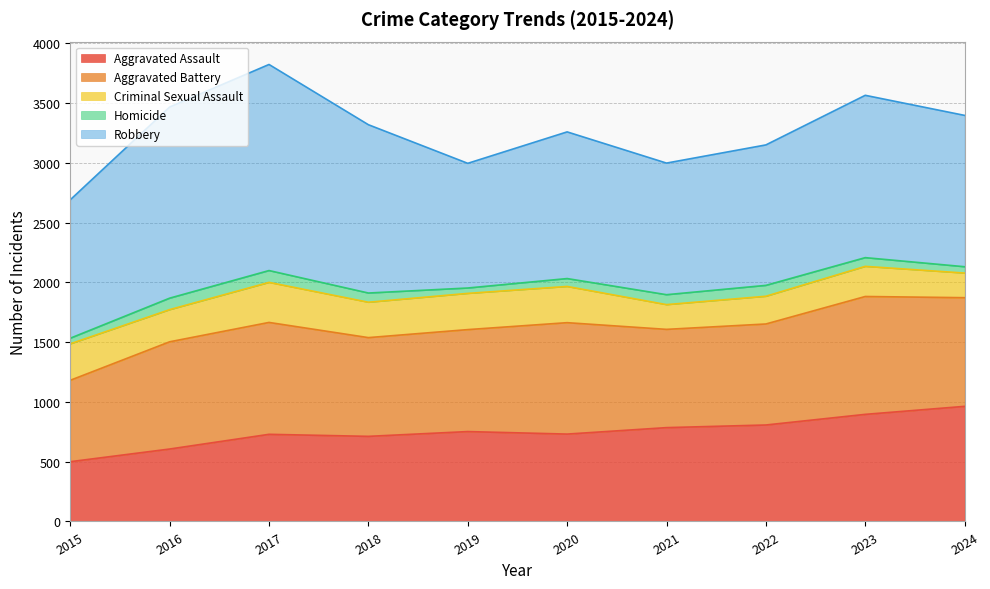

Between 2018 and 2015, which is larger?

2018